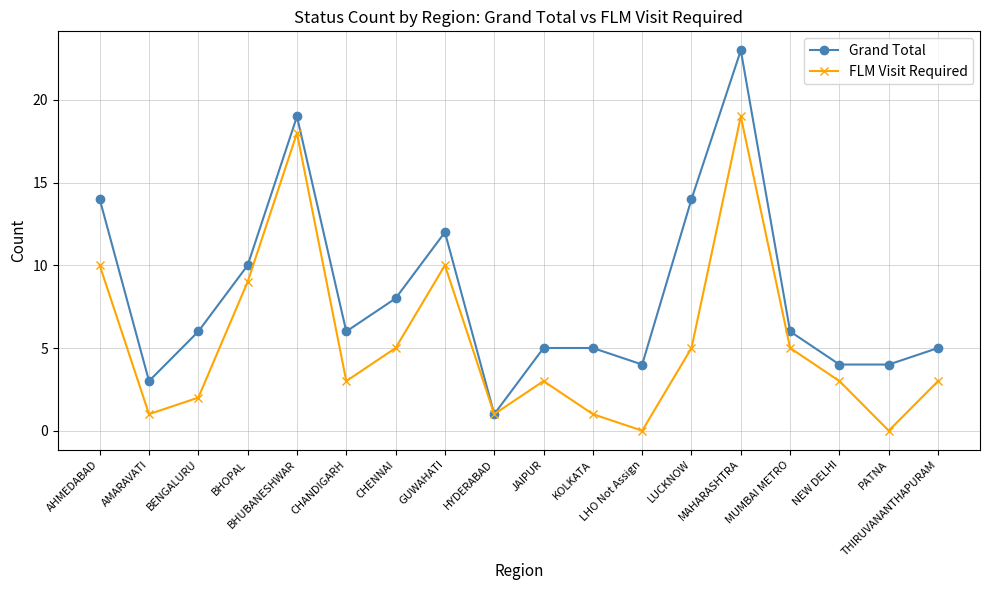

Is the value of Grand Total at BHUBANESHWAR greater than the value of FLM Visit Required at BHUBANESHWAR?

Yes